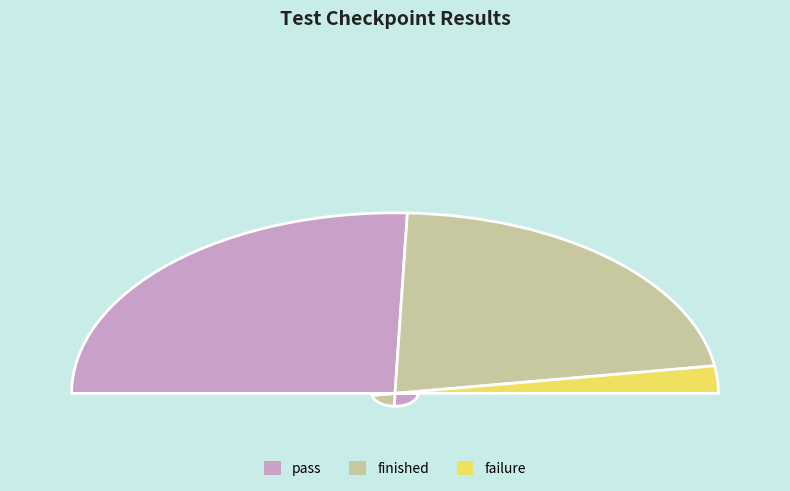

The pass slice represents 46% of the pie. True or false?

False